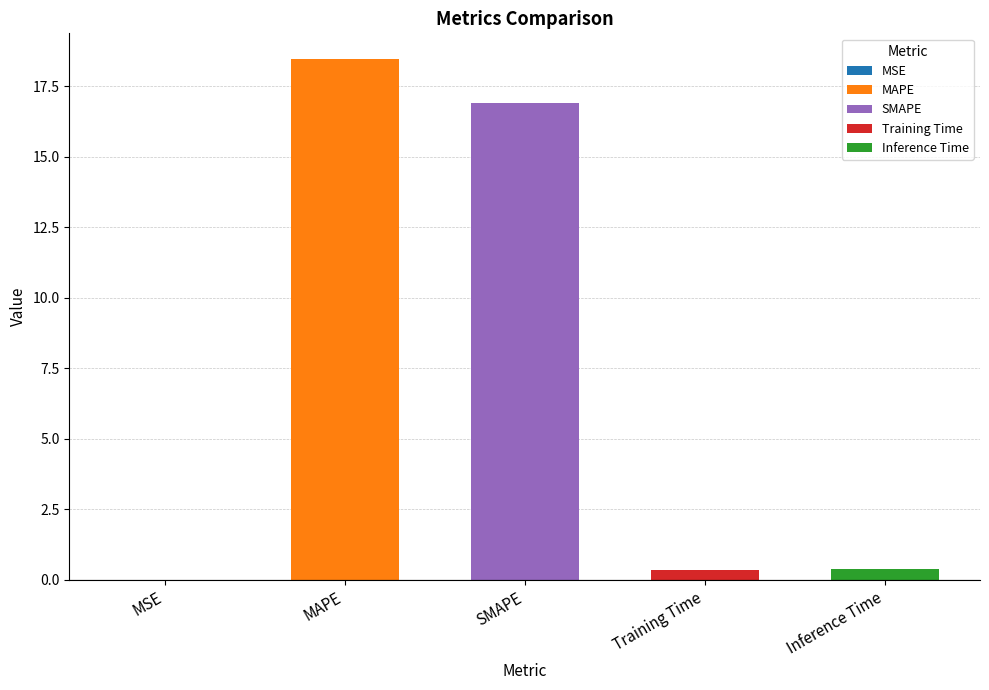

Reading right to left, what are all the values shown in this chart?

Inference Time=0.4	Training Time=0.4	SMAPE=16.9	MAPE=18.4	MSE=0.0